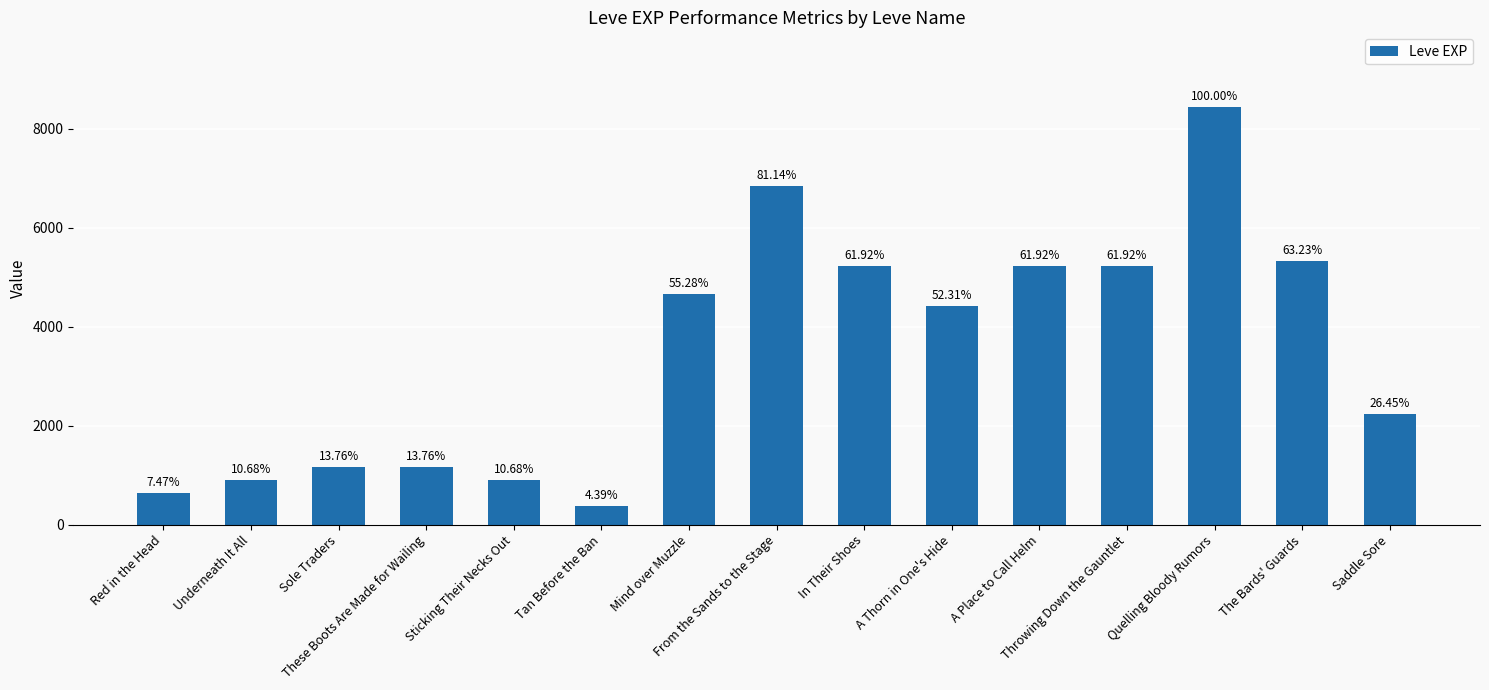

How many bars are there in total?

15